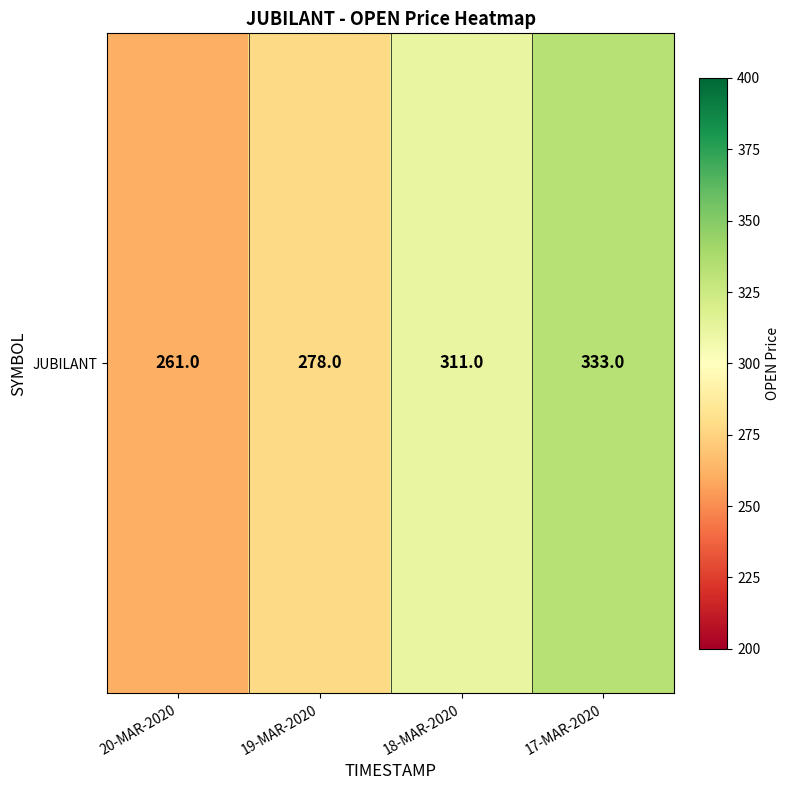

The value at 17-MAR-2020 is 333. True or false?

True